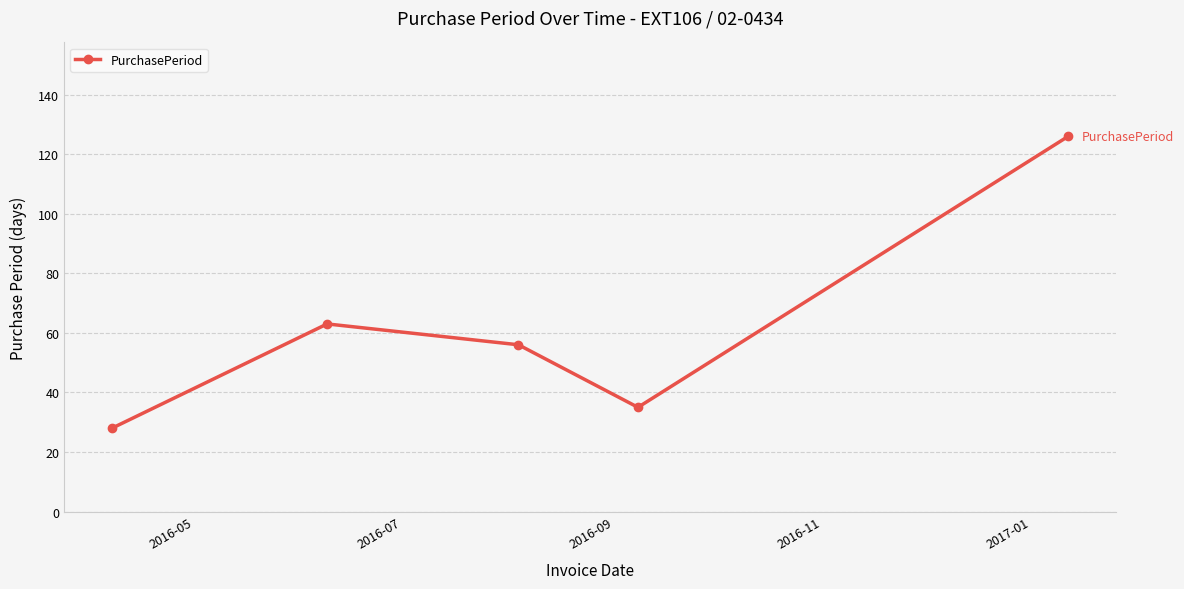

What is the smallest value displayed?

28